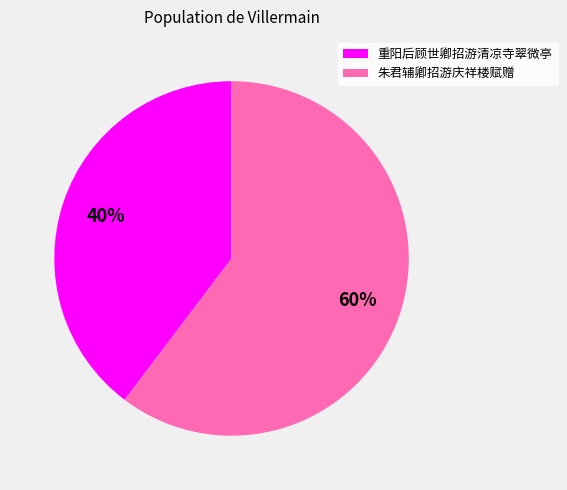

The 朱君辅卿招游庆祥楼赋赠 slice represents 66% of the pie. True or false?

False